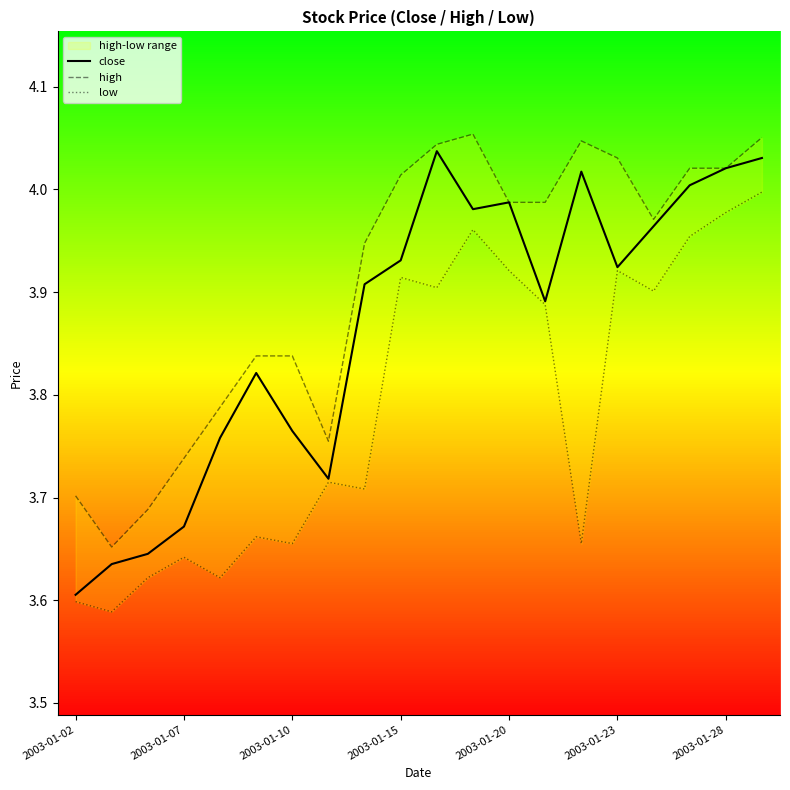

What is the difference between the maximum and minimum values in the high series?

0.4